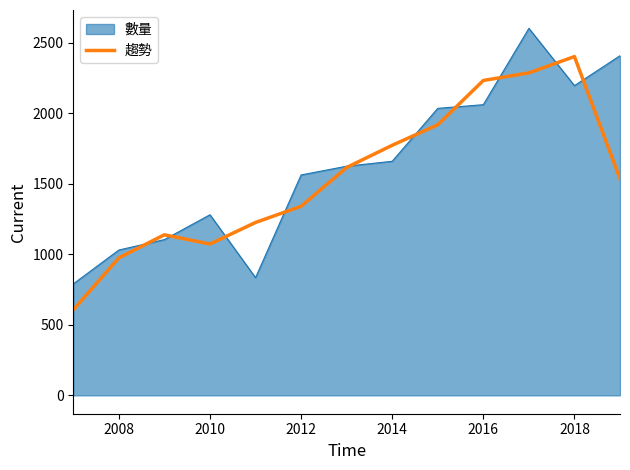

Rank the series by their maximum value, from lowest to highest.

趨勢, 數量